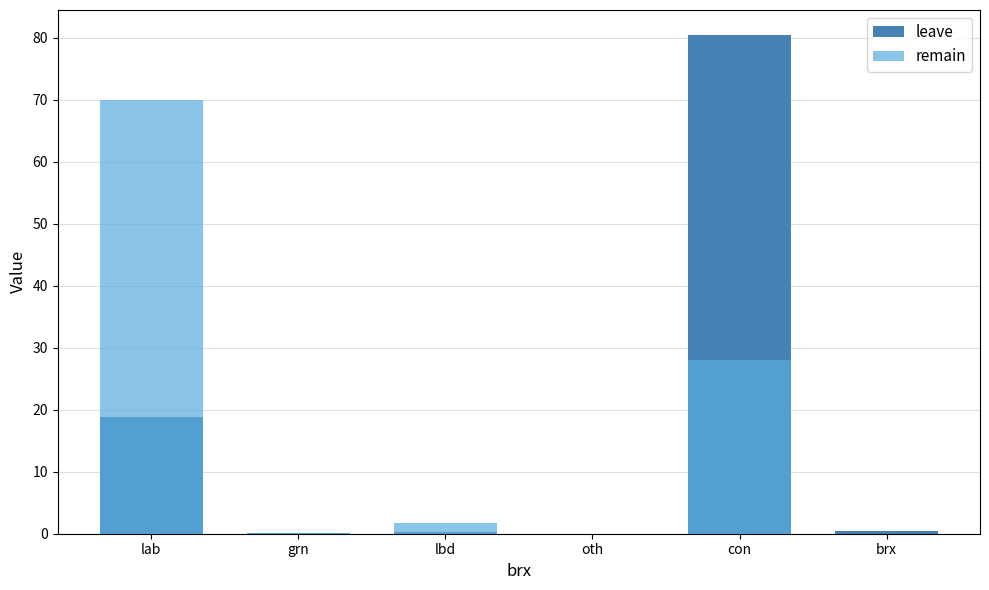

What is the total value across all series at brx?

0.4